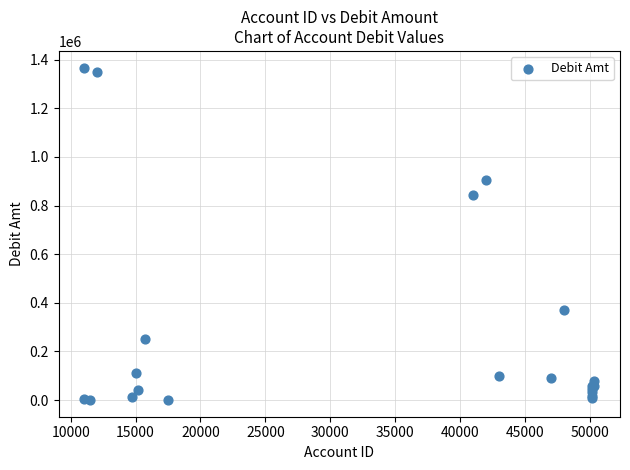

What Y value in the scatter plot is closest to 683885?

842080.4